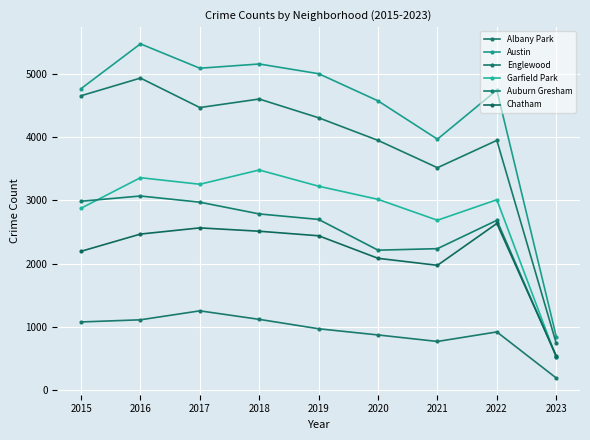

What value does the Garfield Park series have at 2022, to the nearest 10?

3010